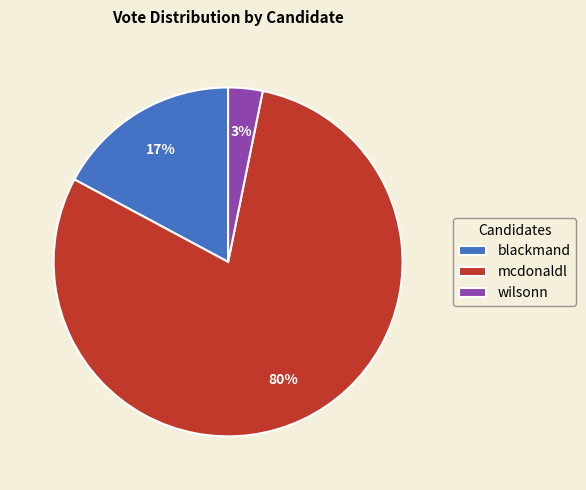

Is the sum of mcdonaldl and blackmand greater than half?

Yes